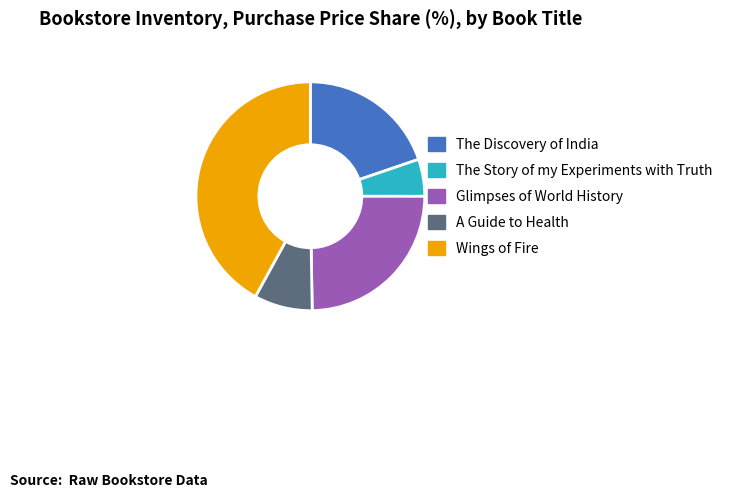

How many segments does this pie chart have?

5